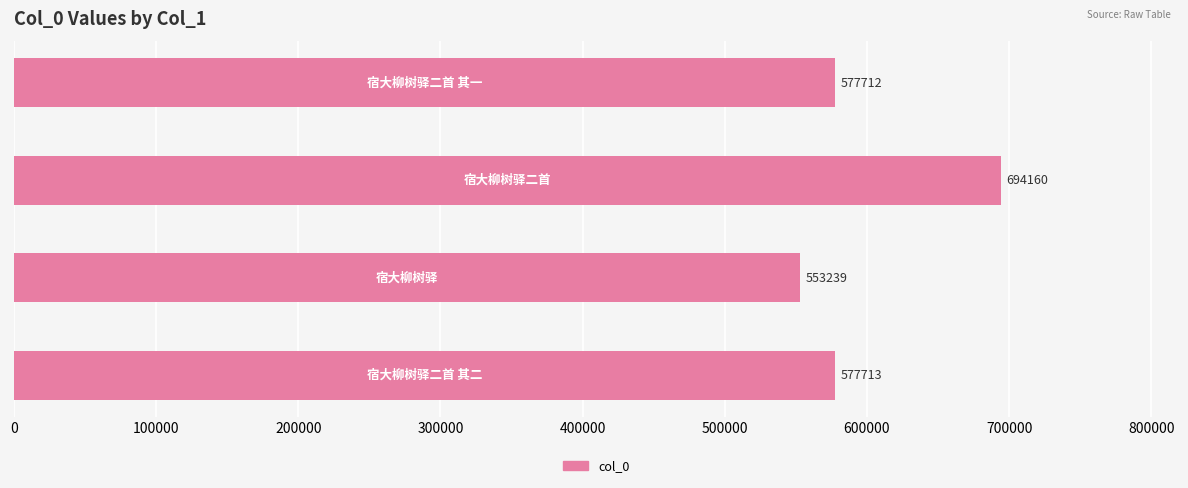

What is the maximum value shown in the chart?

694160